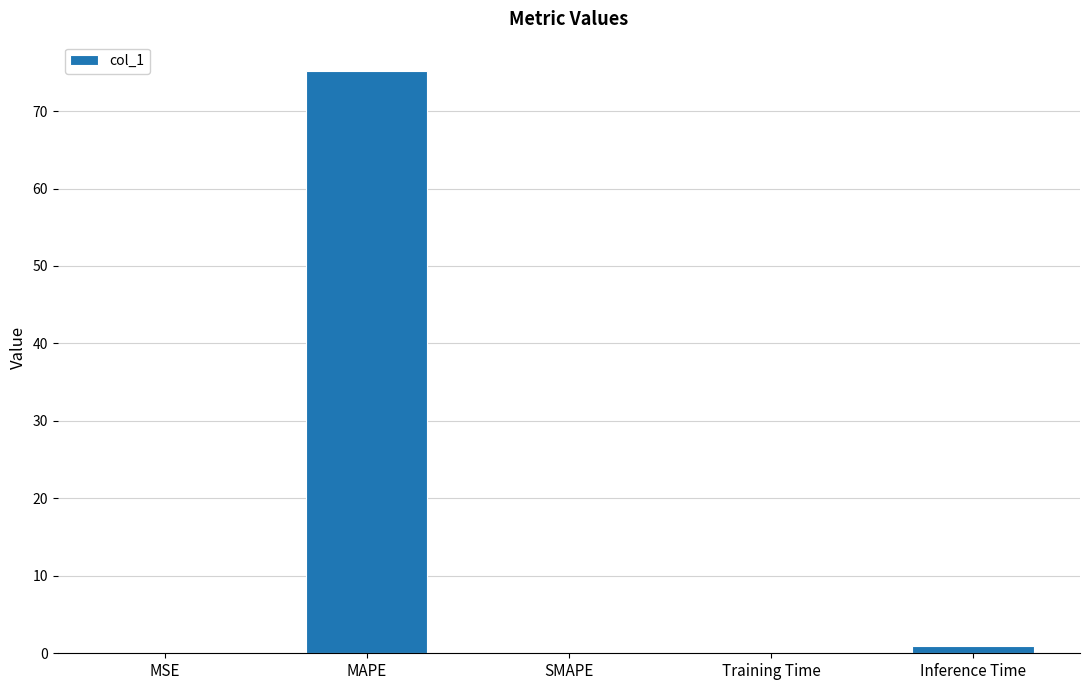

What value does the data have at Training Time?

0.1